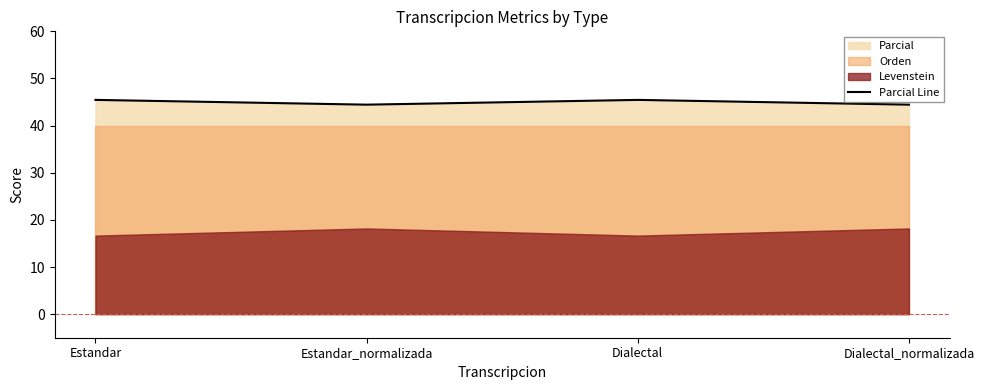

True or false: the data shows 29.7 at Estandar_normalizada.

False